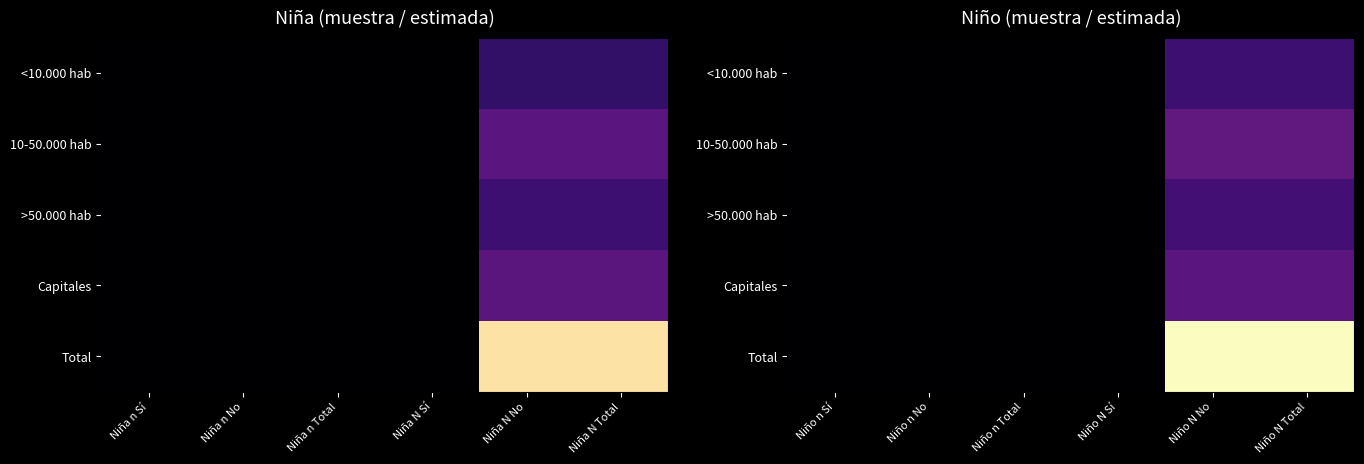

Which label corresponds to the largest value in the chart?

Niño N Total